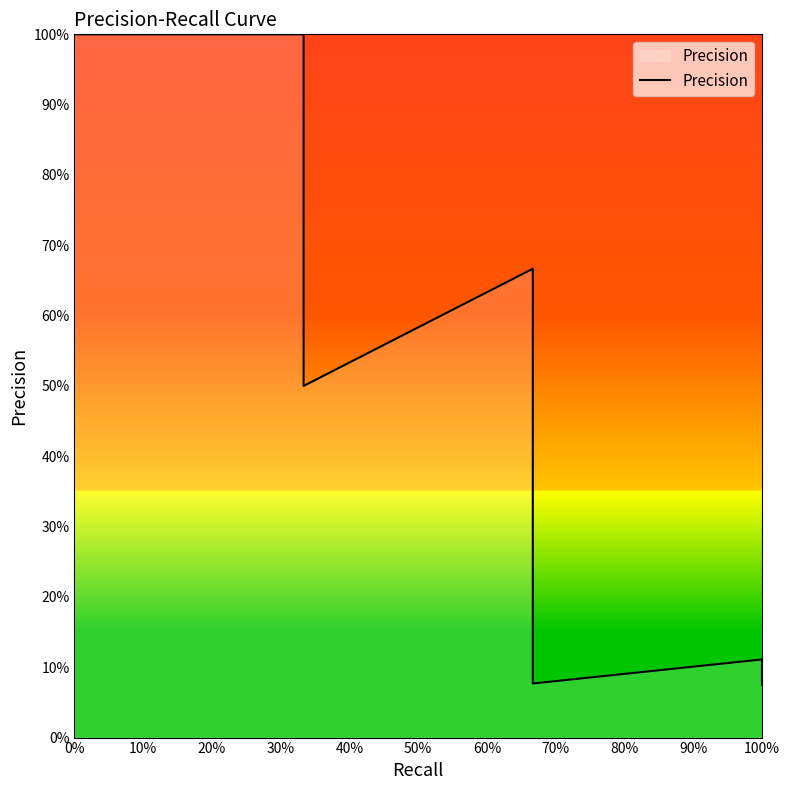

What is the value of the 40th point from the left?

0.1